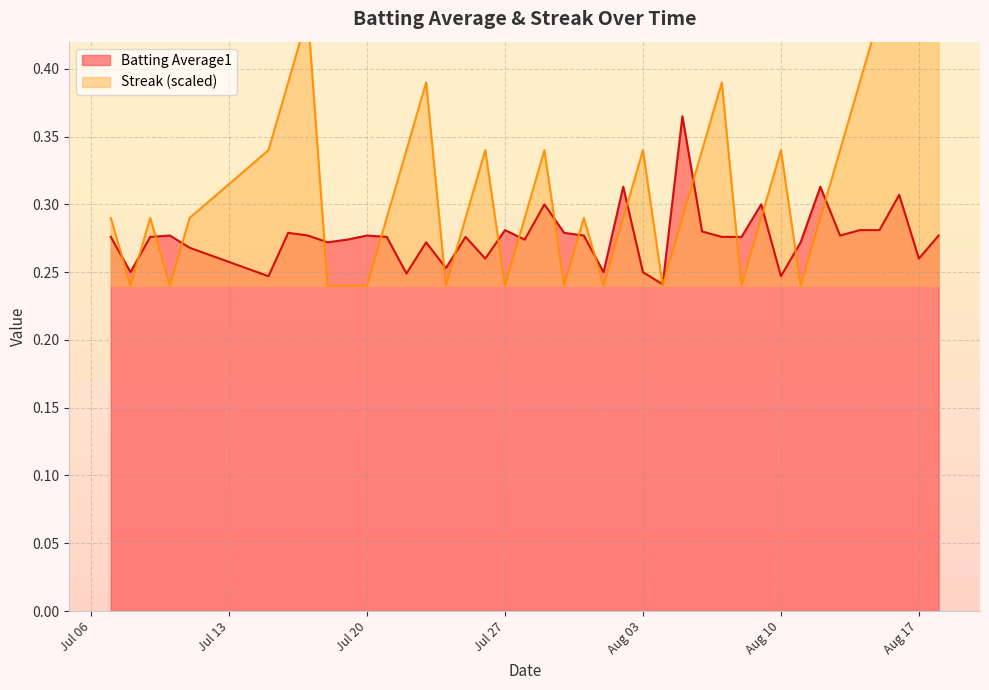

Rank the series at 2010-07-08 from lowest to highest value.

Streak, Batting Average1